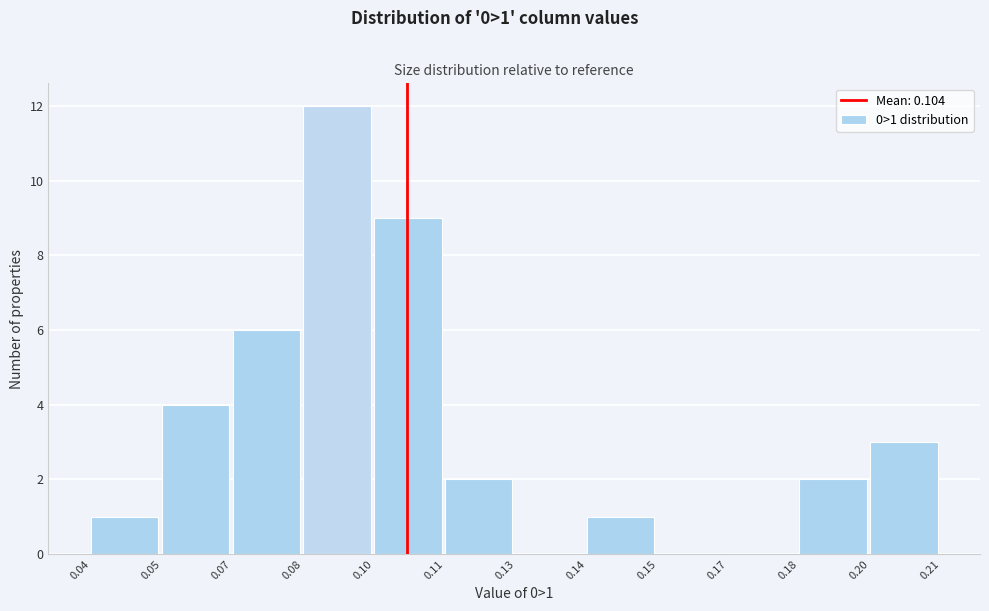

Reading right to left, what are all the values shown in this chart?

0.20=3	0.18=2	0.17=0	0.15=0	0.14=1	0.13=0	0.11=2	0.10=9	0.08=12	0.07=6	0.05=4	0.04=1